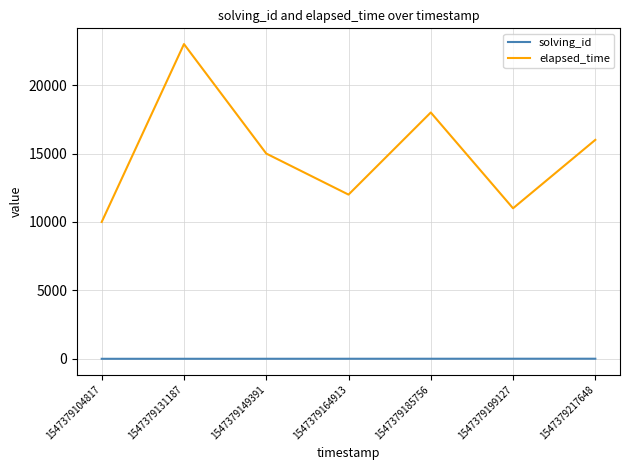

What are all the series names shown in the legend?

solving_id, elapsed_time